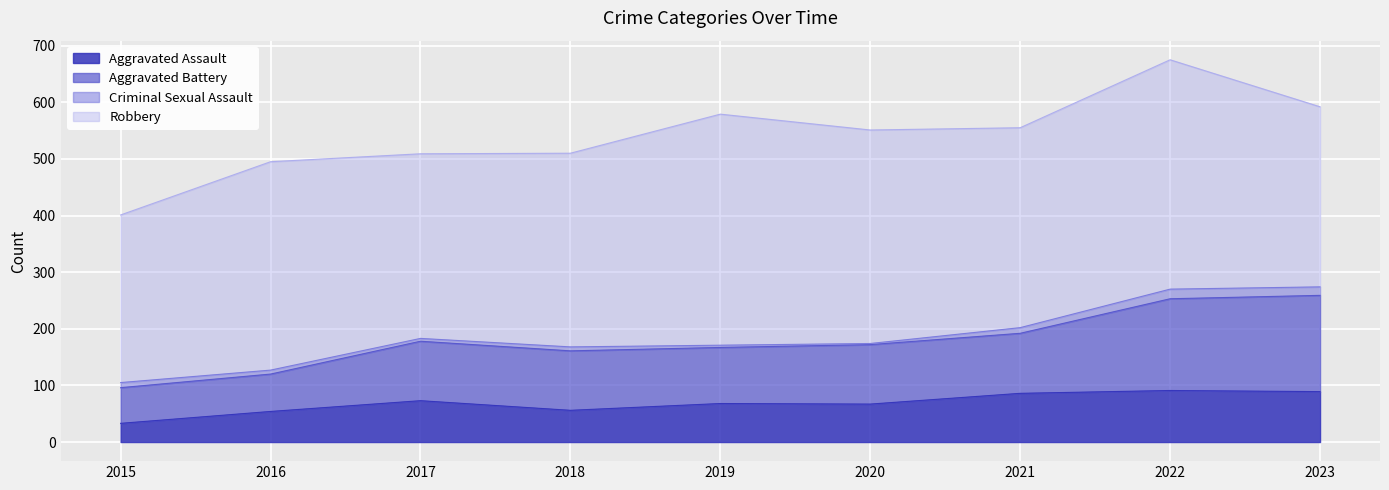

At which label does Aggravated Assault reach its minimum?

2015